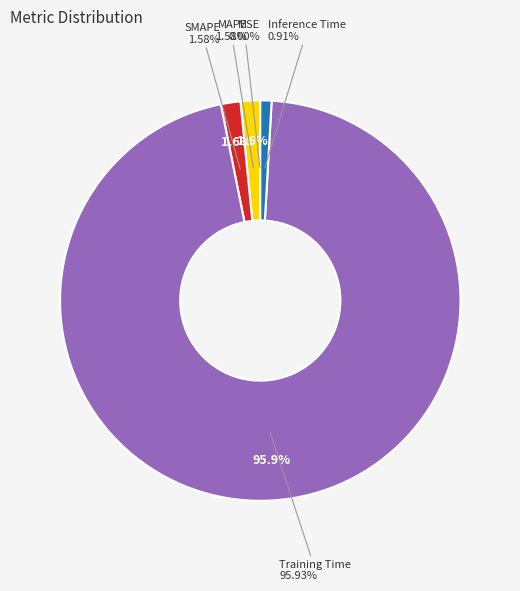

Rank the categories by value from highest to lowest.

Training Time, MAPE, SMAPE, Inference Time, MSE